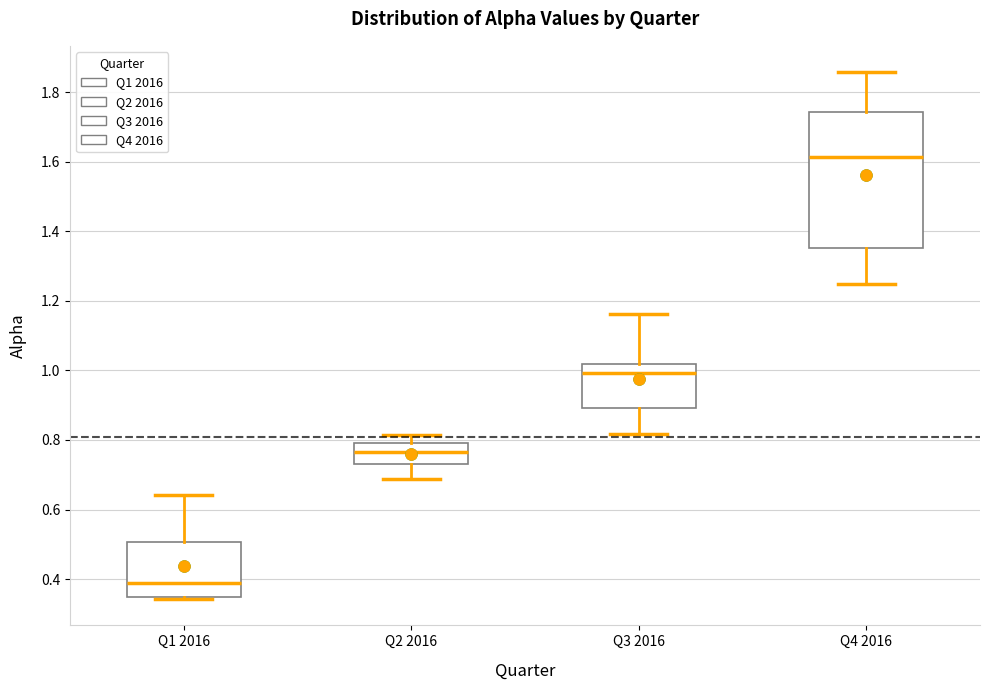

Reading left to right, transcribe this box plot: for each box, give where its median line is, the range the box spans, and where its two whiskers end, as read against the y-axis. The values are not printed on the chart, so give them approximately, as read against the axis.

Q1 2016: median 0.38, box 0.34 to 0.50, whiskers 0.34 (just below the box's lower edge) to 0.64
Q2 2016: median 0.76, box 0.72 to 0.80, whiskers 0.68 to 0.82
Q3 2016: median 1.00, box 0.90 to 1.02, whiskers 0.82 to 1.16
Q4 2016: median 1.62, box 1.36 to 1.74, whiskers 1.24 to 1.86